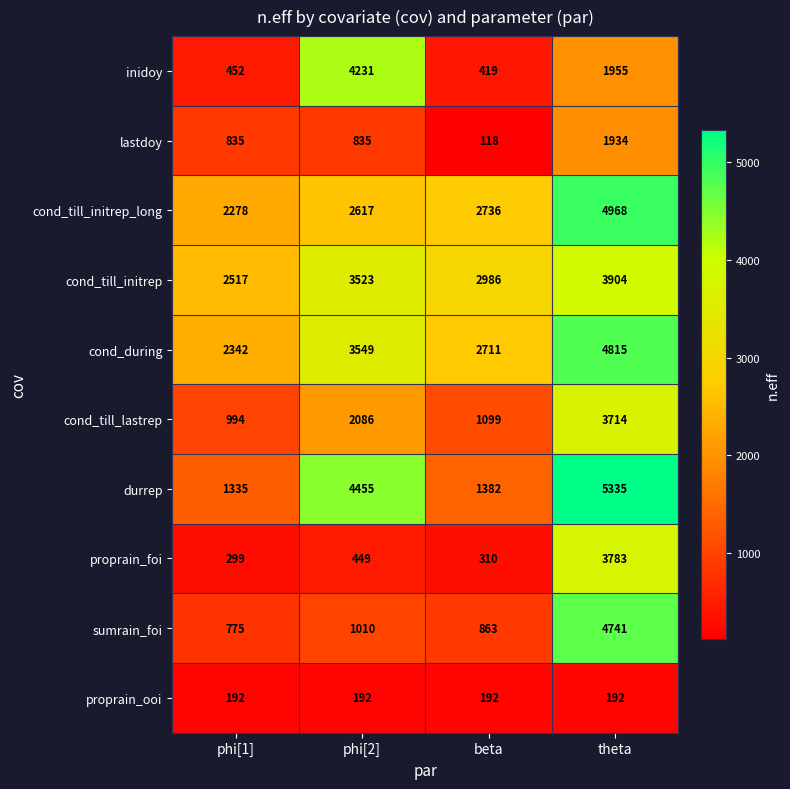

What is the sum of all cond_till_lastrep values?

7893